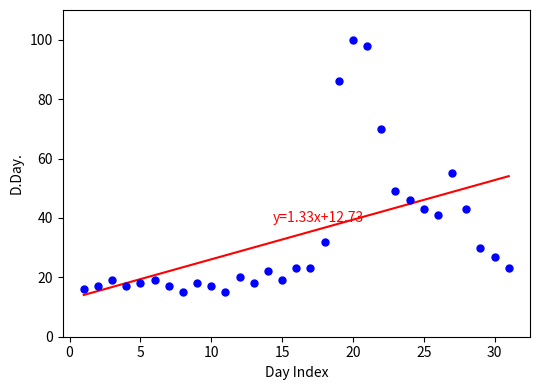

What Y value in the scatter plot is closest to 57?

55